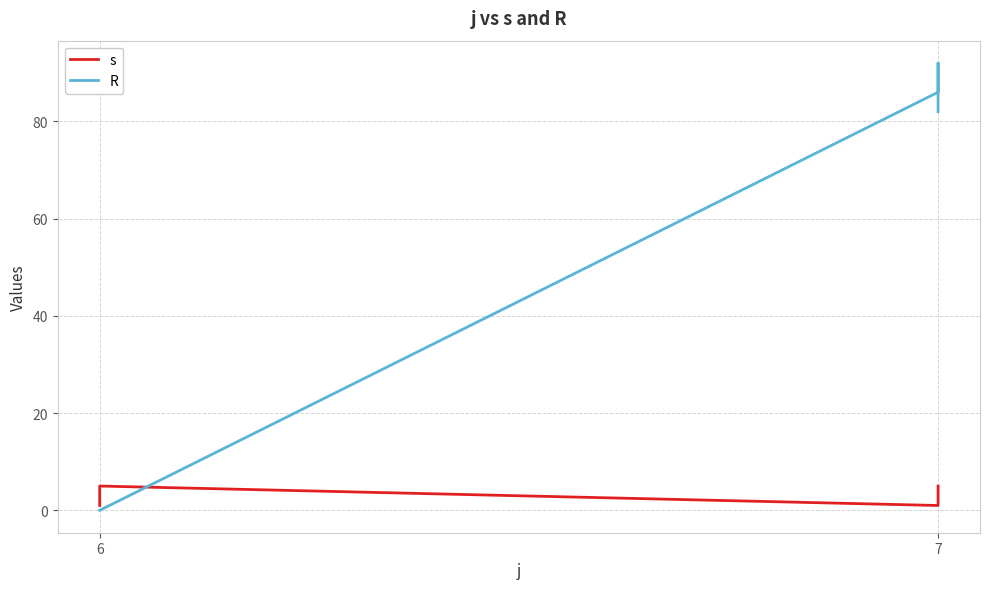

What is the value of the s point at the 5th from the left?

5